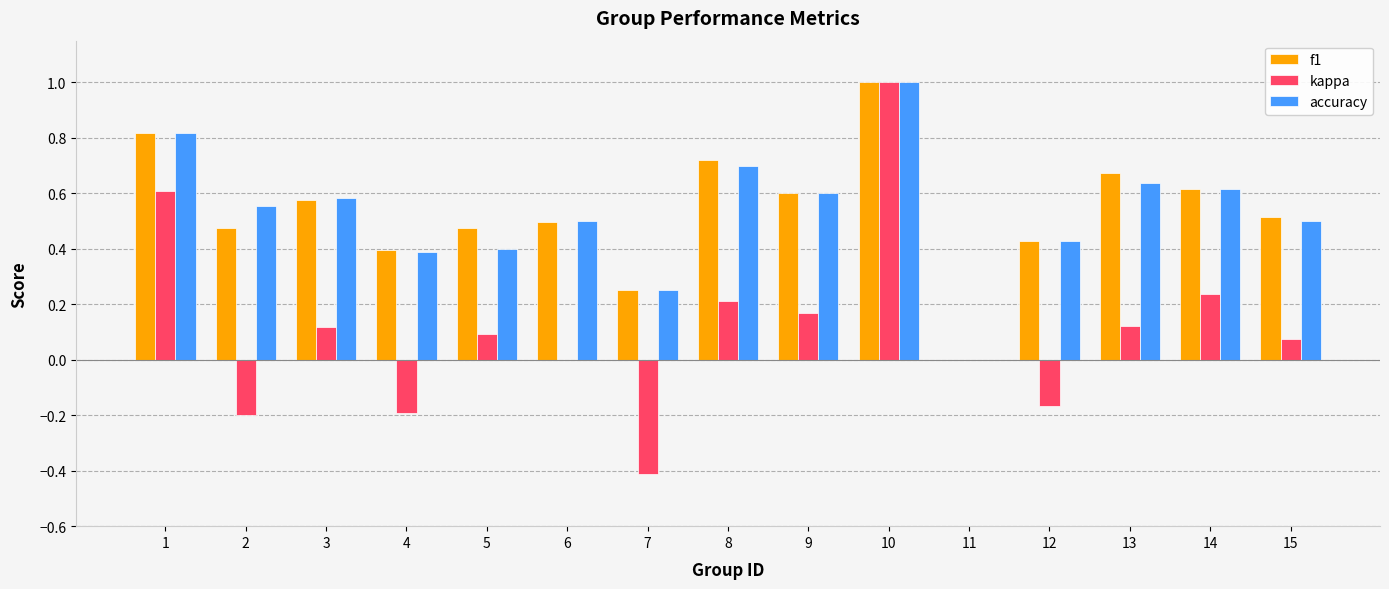

The kappa series shows -0.4 at 7. True or false?

True